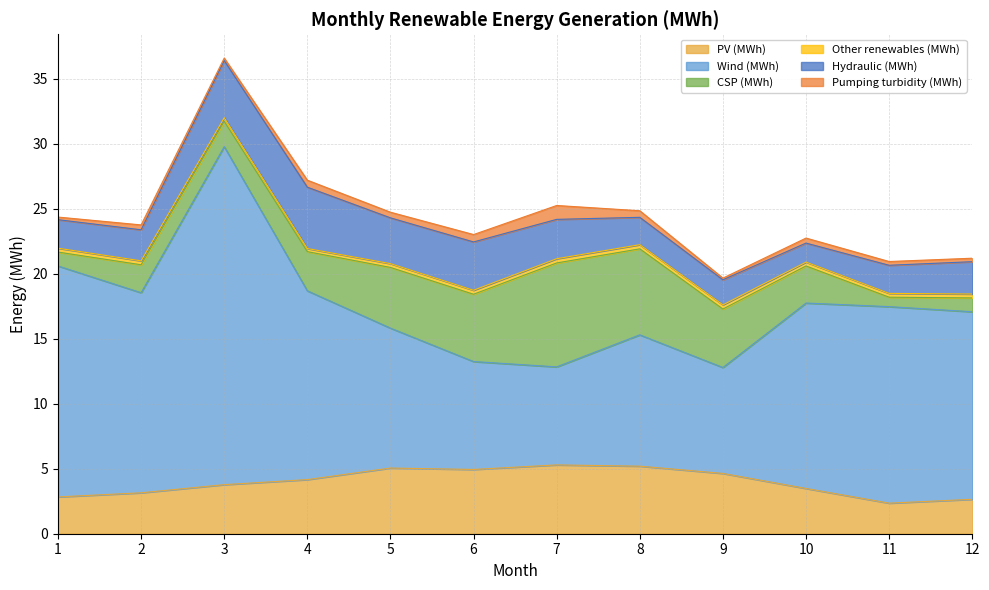

How many lines are shown in the chart?

6